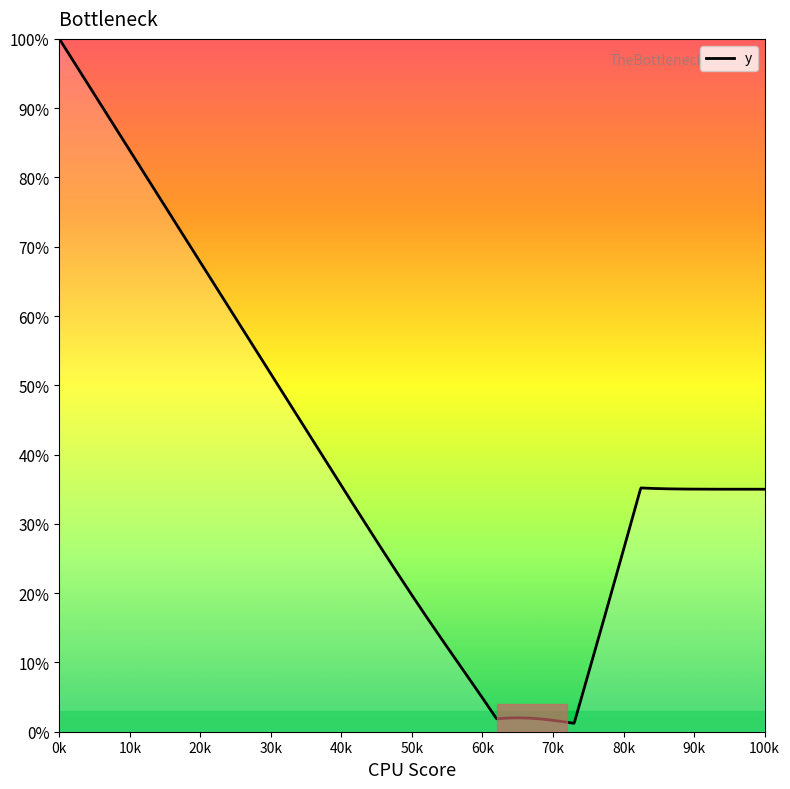

Does the chart display data point markers on the line(s)?

No